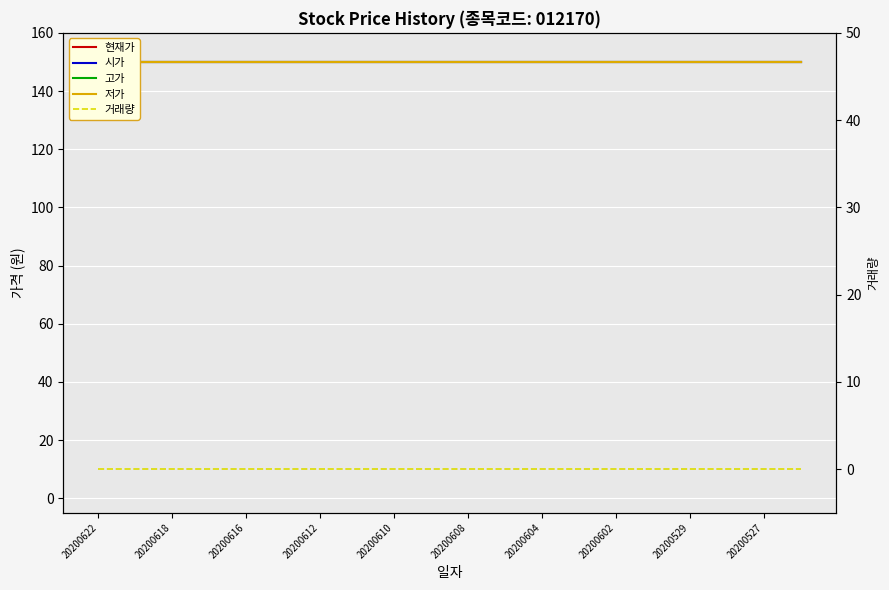

True or false: 저가 and 고가 cross at least once.

False